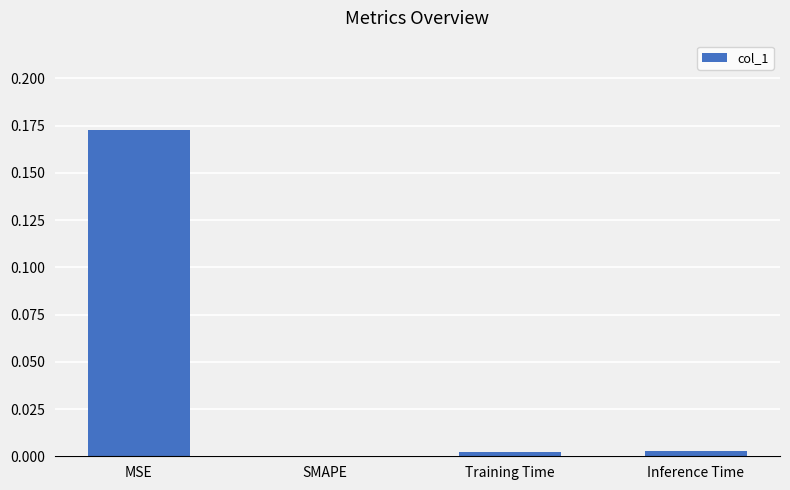

How many positive values are there?

3